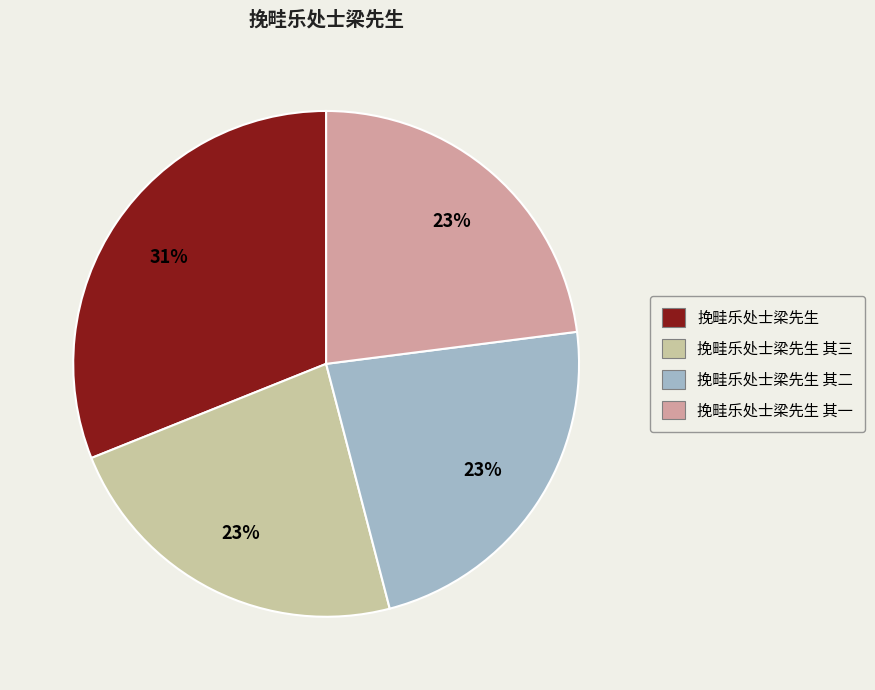

How many segments does this pie chart have?

4